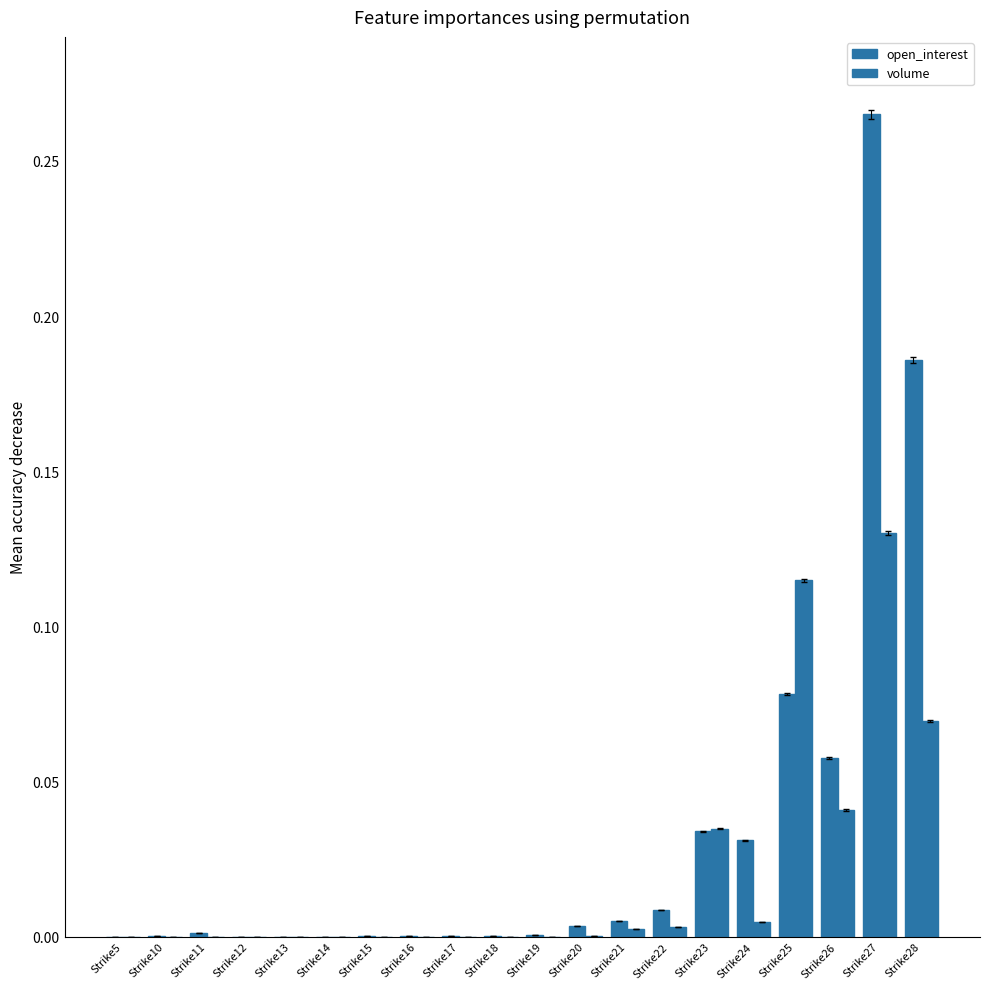

Reading left to right, list all the values displayed in this chart.

open_interest: 0.0	0.0	0.0	0.0	0.0	0.0	0.0	0.0	0.0	0.0	0.0	0.0	0.0	0.0	0.0	0.0	0.1	0.1	0.3	0.2
volume: 0.0	0.0	0.0	0.0	0.0	0.0	0.0	0.0	0.0	0.0	0.0	0.0	0.0	0.0	0.0	0.0	0.1	0.0	0.1	0.1